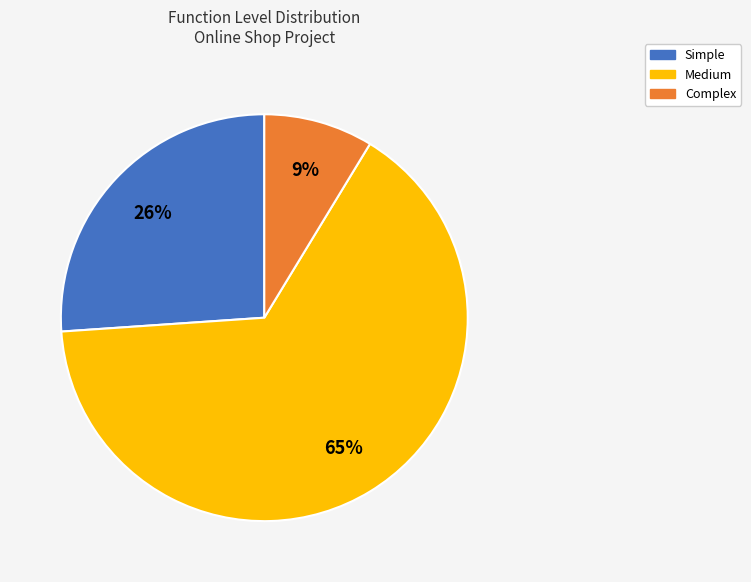

To the nearest percent, what is the average slice percentage?

33%